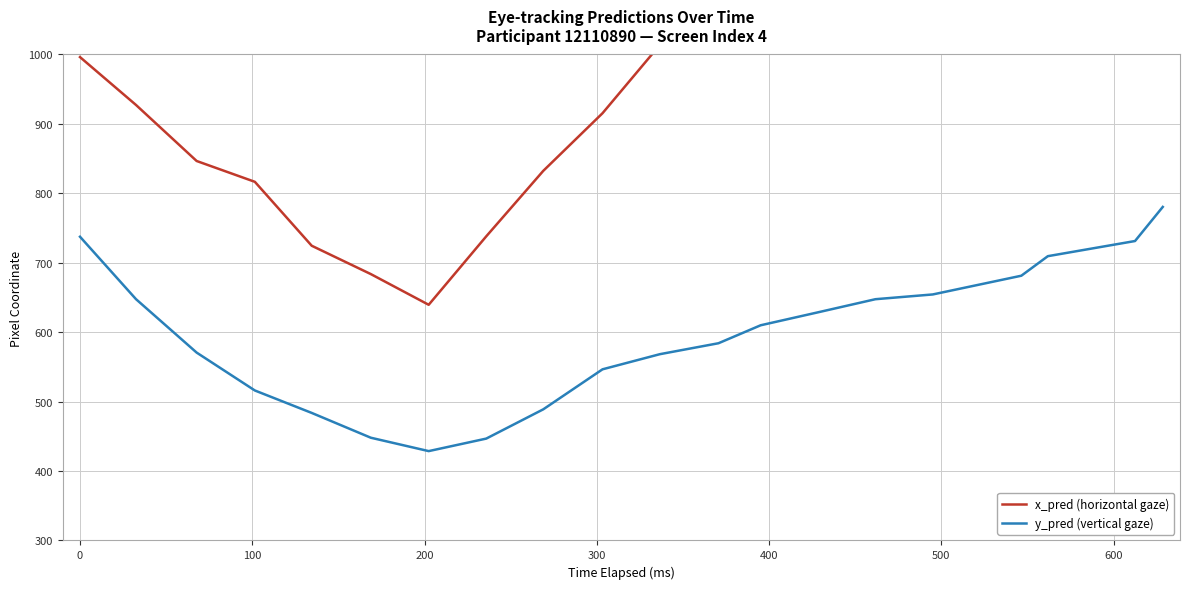

The y_pred (vertical gaze) series shows 961.8 at 100. True or false?

False